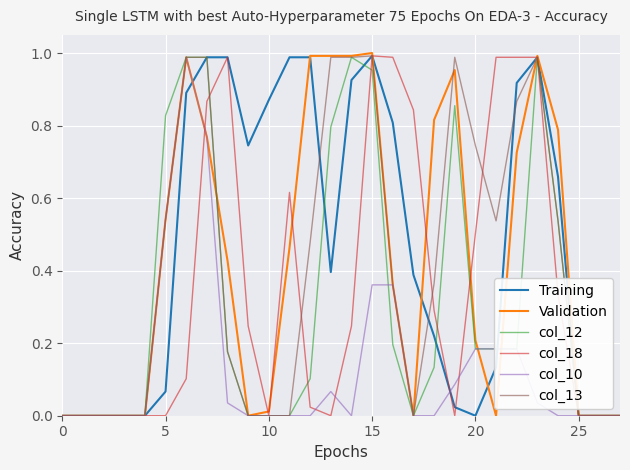

How many lines are shown in the chart?

6